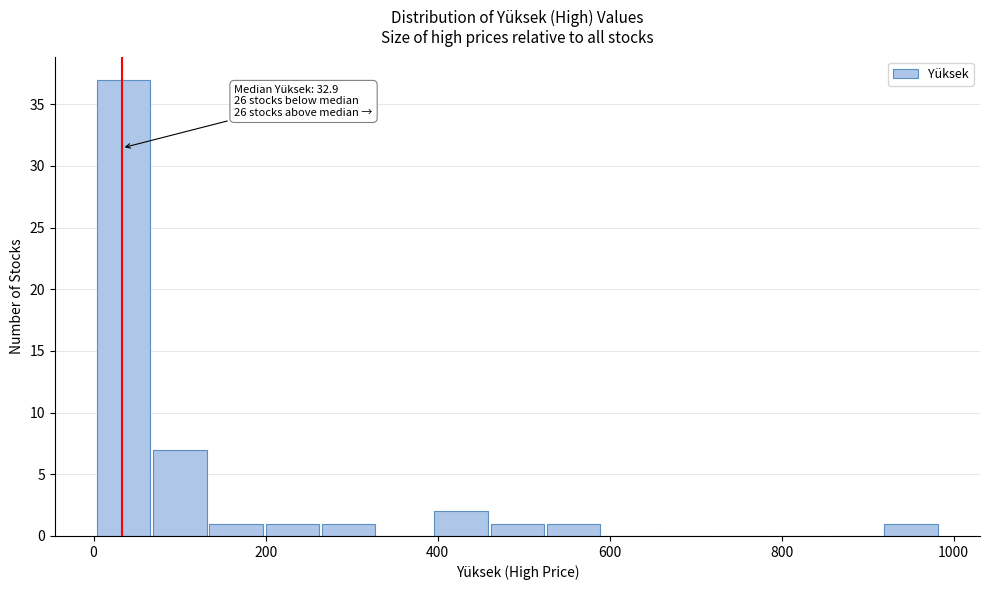

Around what value on the x-axis is the tallest bar? Give the approximate position of its centre, as read against the axis.

40